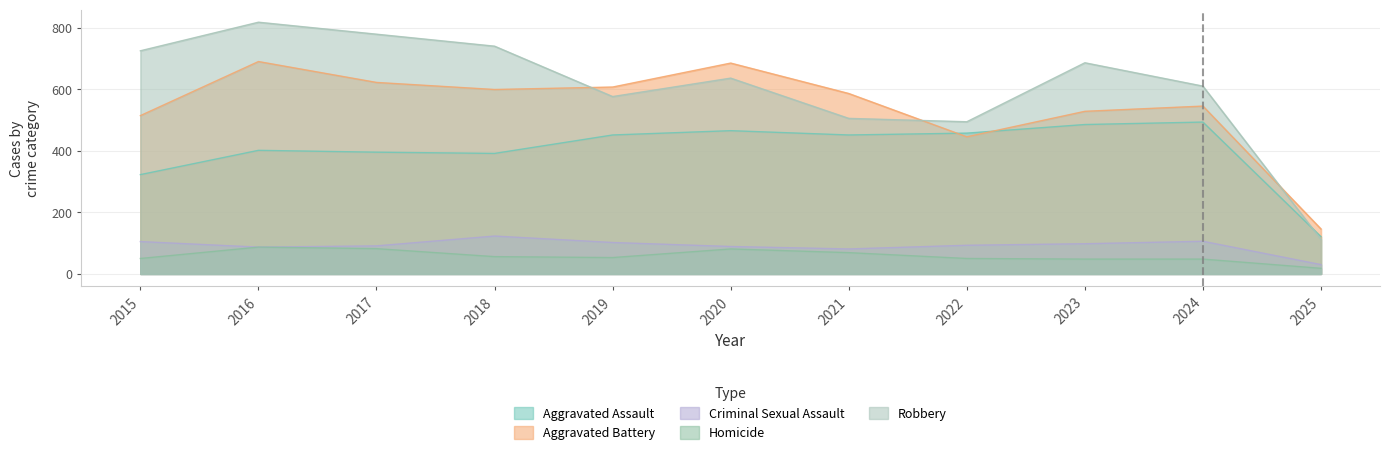

What is the total value across all series at 2024?

1805